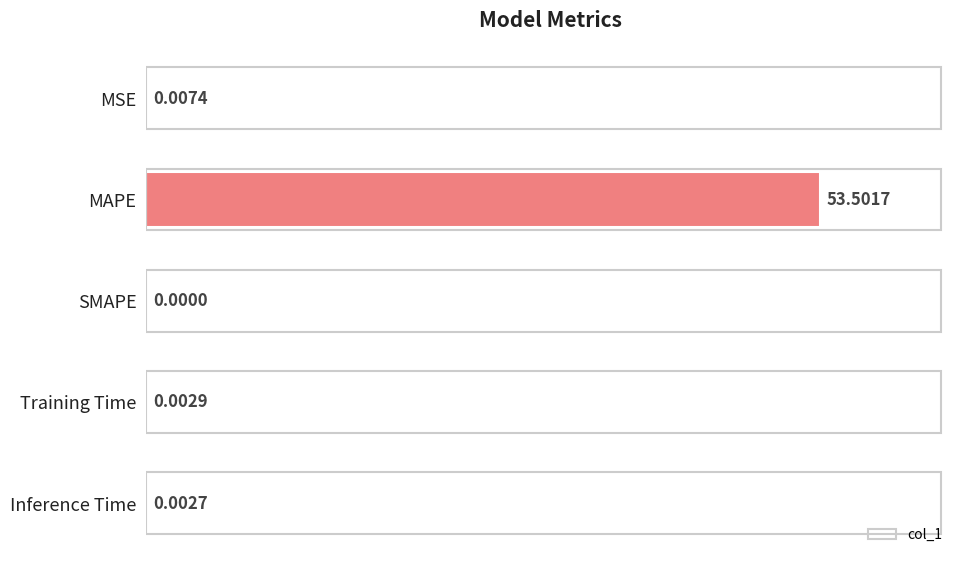

What is the sum of all values?

53.5